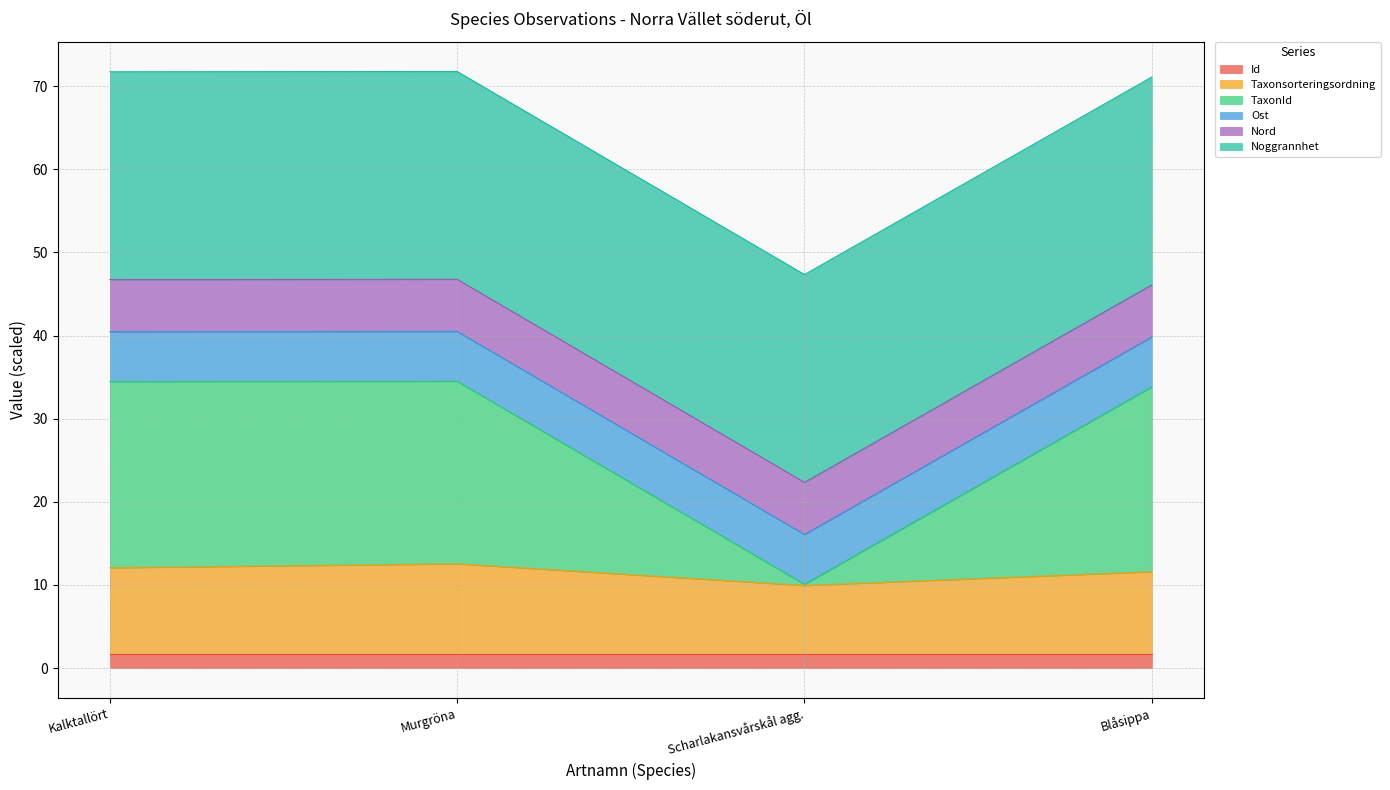

The TaxonId series shows 24.3 at Scharlakansvårskål agg.. True or false?

False